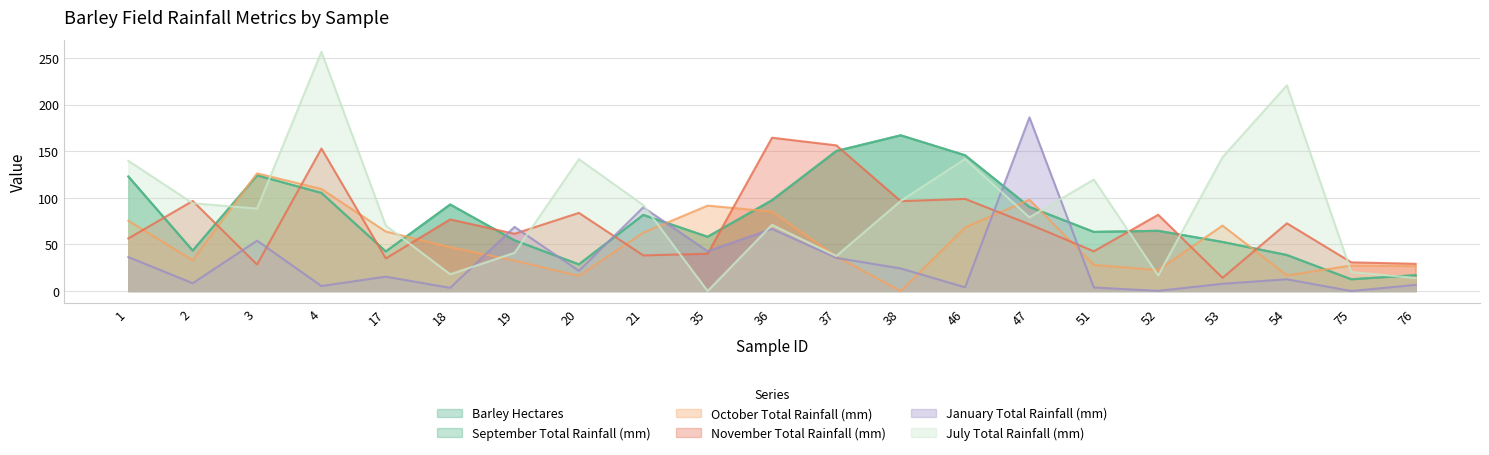

Reading right to left, list all the values displayed in this chart.

Barley Hectares: 17.0	12.6	38.6	52.6	64.6	63.4	90.2	145.6	167.0	150.2	97.4	58.2	81.6	28.6	54.4	92.8	42.4	105.2	124.0	43.4	122.8
September Total Rainfall (mm): 17.0	12.6	38.6	52.6	64.6	63.4	90.2	145.6	167.0	150.2	97.4	58.2	81.6	28.6	54.4	92.8	42.4	105.2	124.0	43.4	122.8
October Total Rainfall (mm): 26.8	27.4	16.8	70.2	22.4	28.0	98.0	68.2	0.0	37.0	85.2	91.6	62.6	16.2	32.6	47.0	63.8	109.4	126.2	33.0	75.4
November Total Rainfall (mm): 29.2	30.8	72.6	14.2	81.8	42.6	71.6	98.8	96.4	156.2	164.4	40.0	38.2	83.8	61.4	76.8	35.0	152.8	28.4	96.6	56.4
January Total Rainfall (mm): 6.6	0.0	12.6	7.8	0.2	3.8	186.2	4.0	24.2	35.6	66.6	42.7	89.8	21.6	68.8	3.4	15.4	5.4	54.0	8.4	36.4
July Total Rainfall (mm): 14.0	20.4	220.6	143.6	16.8	119.6	79.0	141.6	96.6	37.6	71.0	0.0	92.2	141.4	41.0	18.0	70.2	256.6	88.4	94.2	139.6